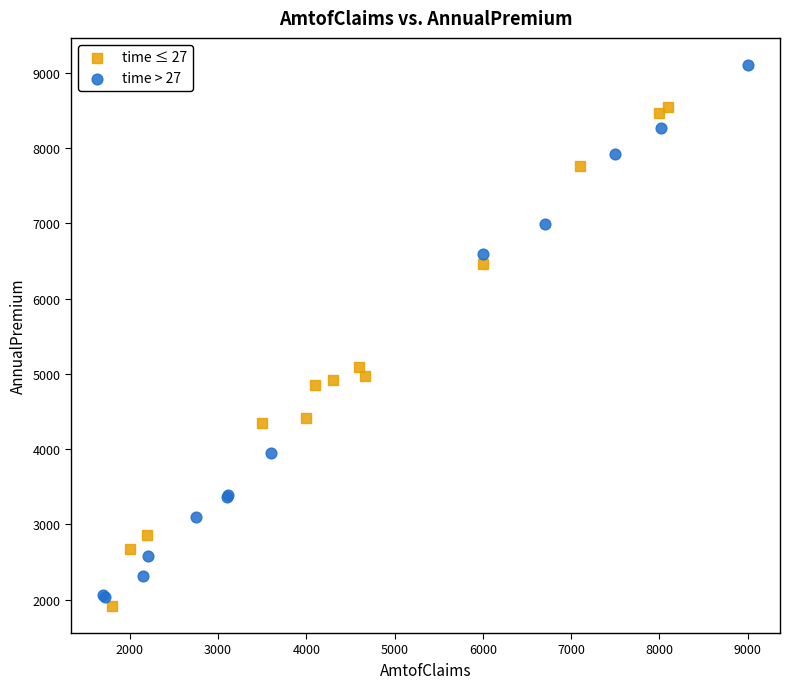

Which series reaches the maximum Y coordinate?

time > 27